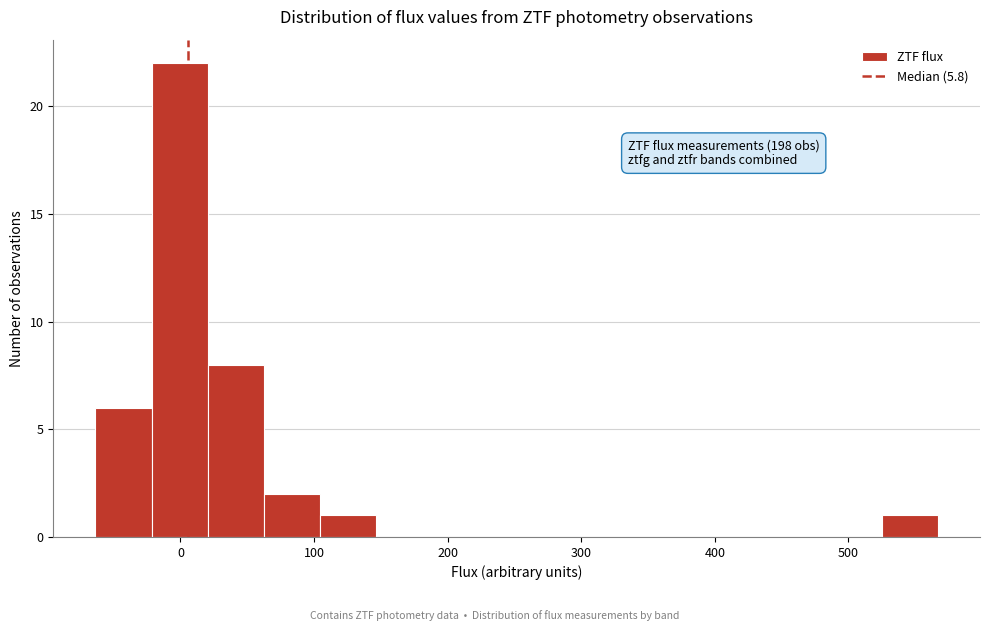

Over which range of the x-axis is the bar tallest?

-20 to 20